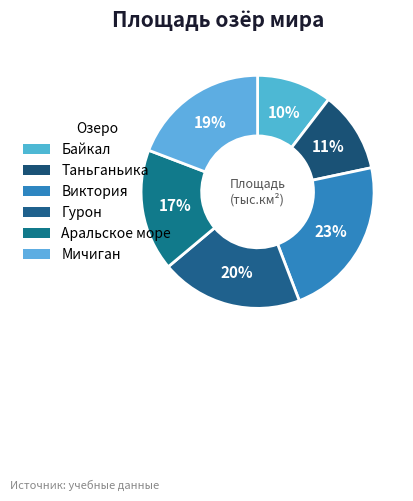

To the nearest percent, what percentage of the pie is Таньганьика?

11%